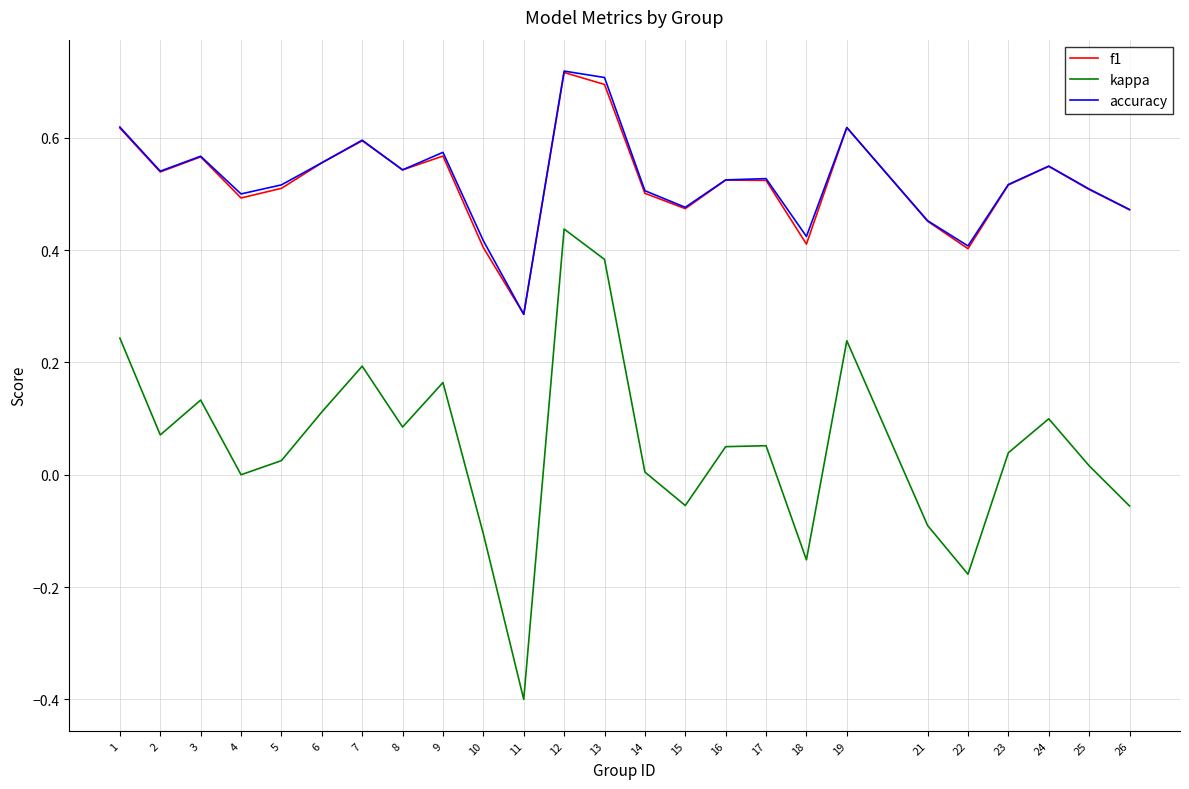

True or false: accuracy and kappa cross at least once.

False